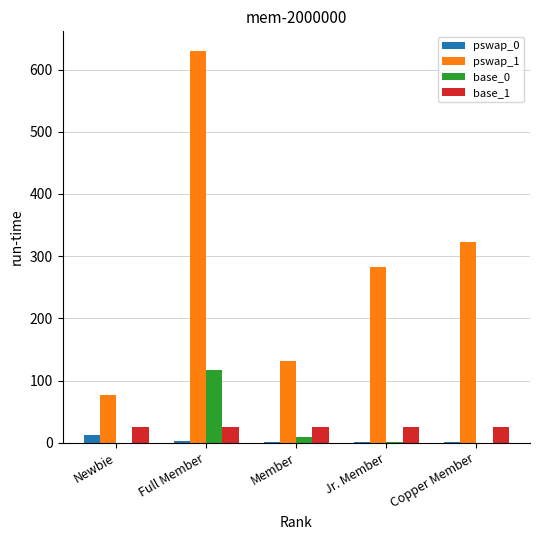

What is the highest value of the pswap_1 series?

630.0